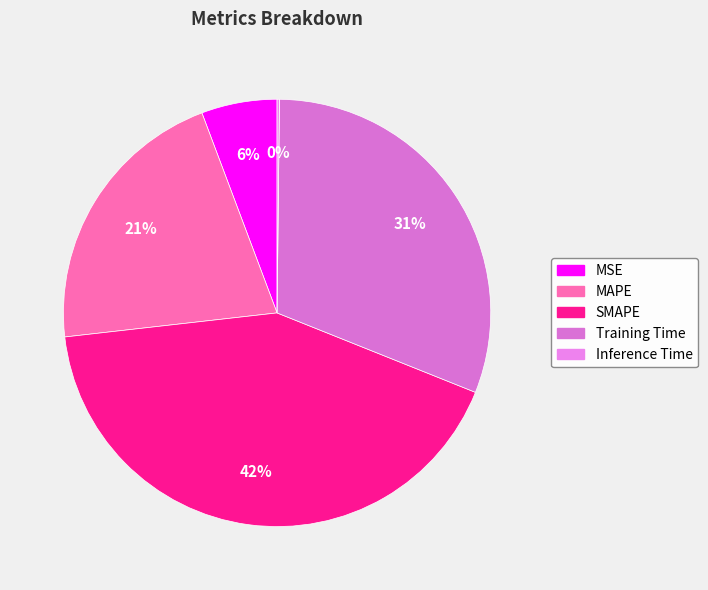

Combined, what portion of the pie is SMAPE and Training Time?

73.0%